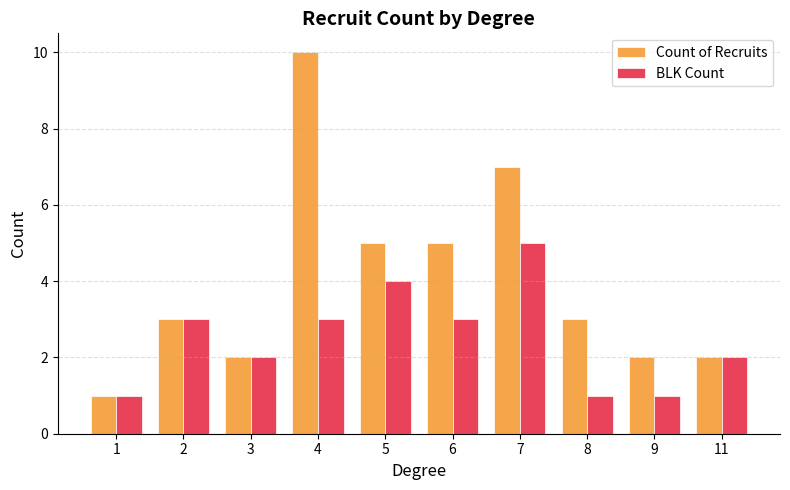

Reading left to right, extract all data points from this chart.

Count of Recruits: 1=1	2=3	3=2	4=10	5=5	6=5	7=7	8=3	9=2	11=2
BLK Count: 1=1	2=3	3=2	4=3	5=4	6=3	7=5	8=1	9=1	11=2